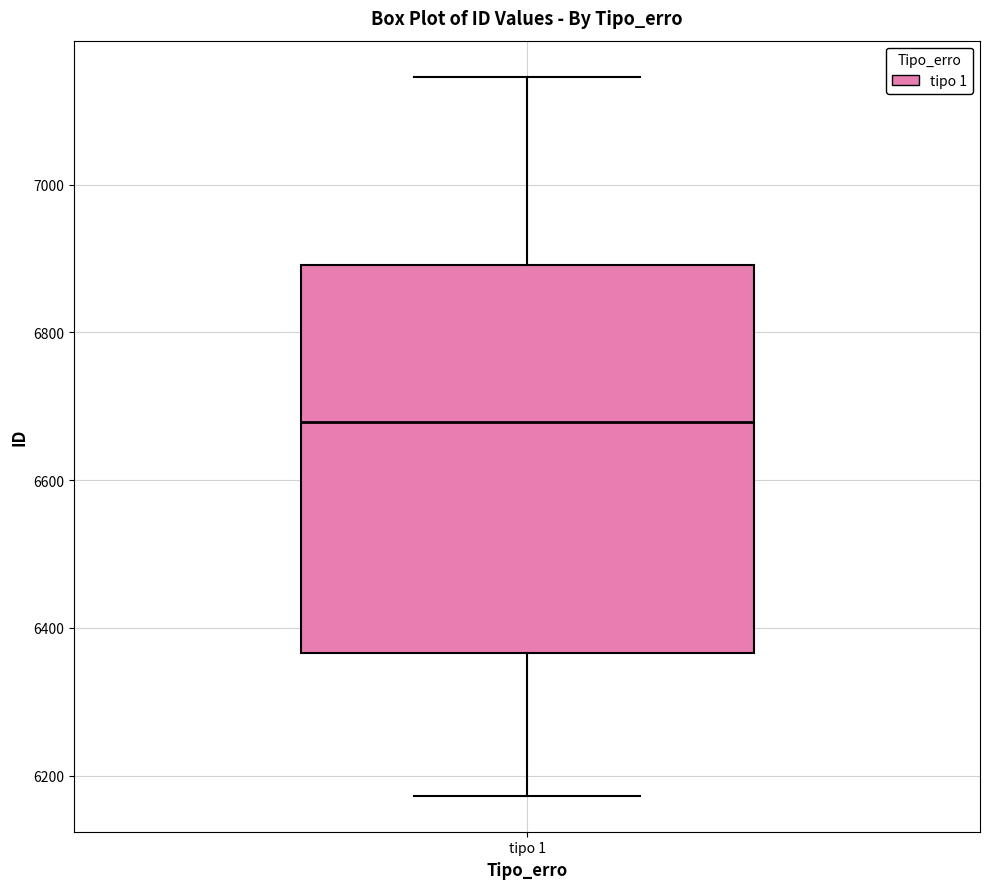

Where is the upper edge of the box for tipo 1 on the y-axis? The values are not printed on the chart, so give them approximately, as read against the axis.

6900